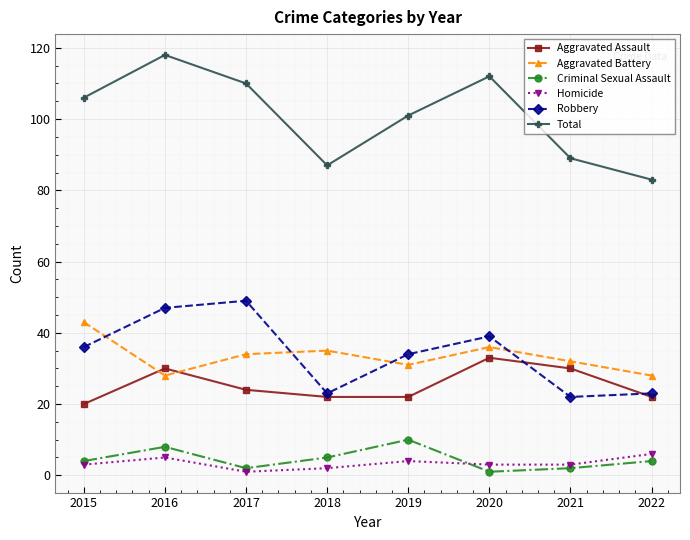

What is the value of the Aggravated Battery point at the 8th from the left?

28